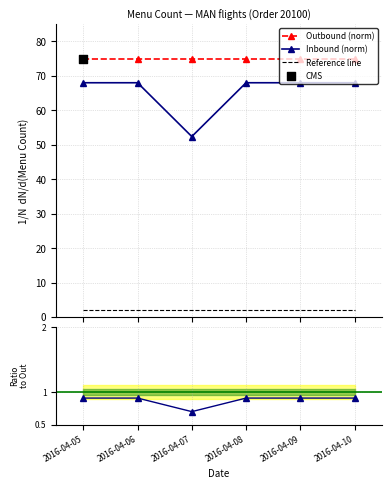

What is the total value across all series at 2016-04-07?

130.1